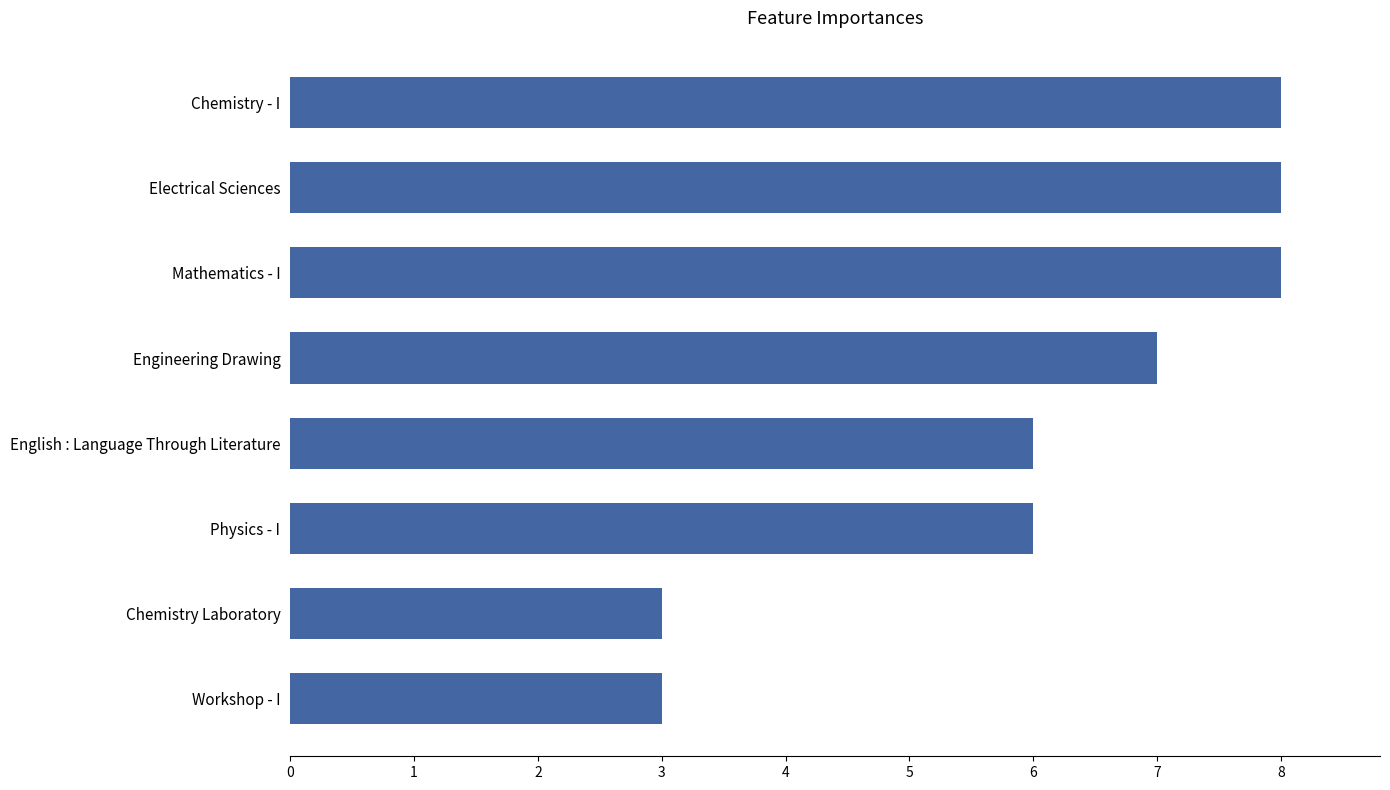

How many values are between 6 and 8?

6